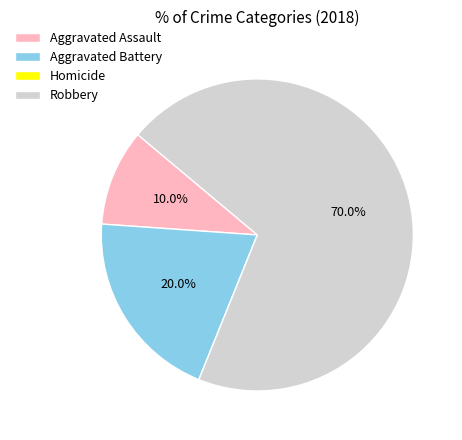

Which category accounts for the majority?

Robbery